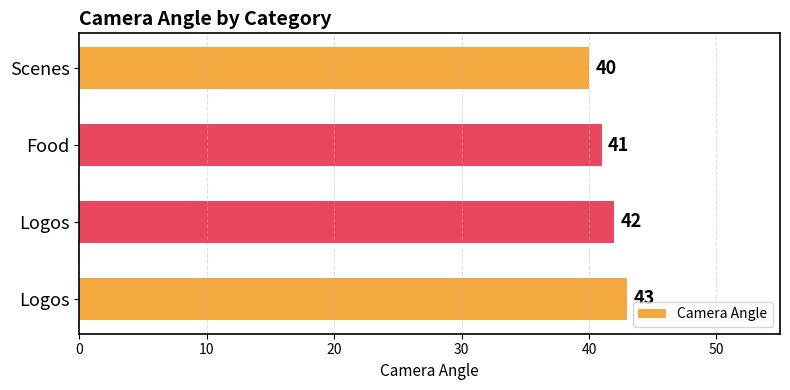

What is the sum of all values?

166